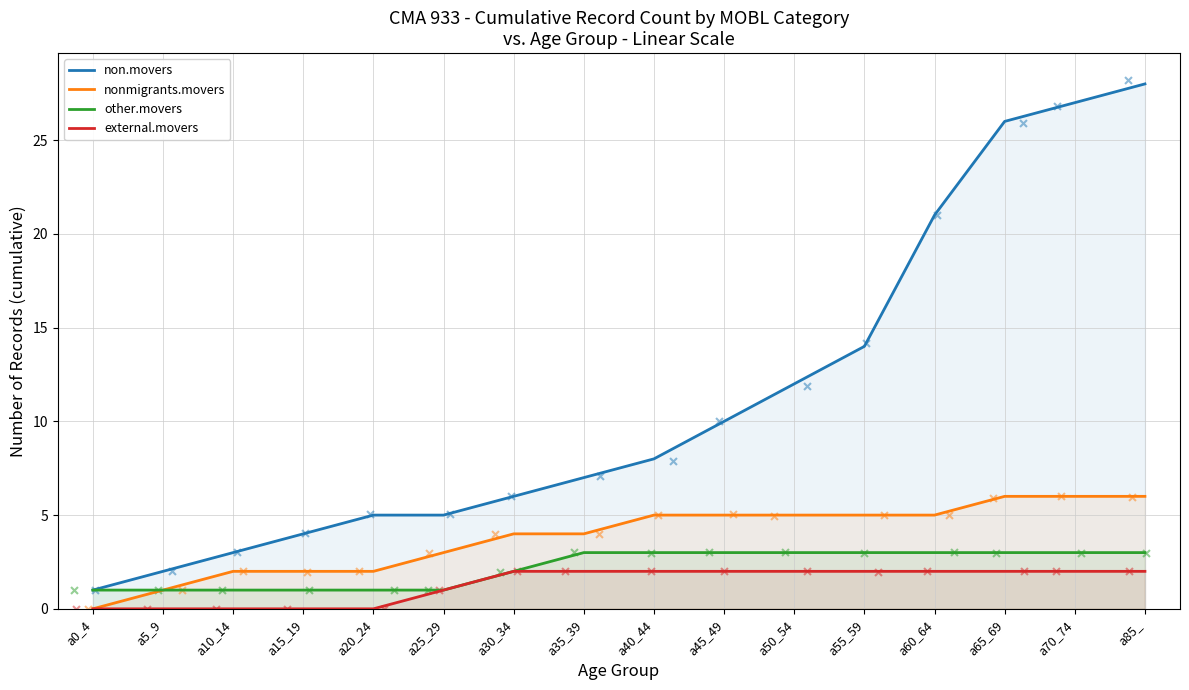

At which category is the sum across all series the highest?

a85_